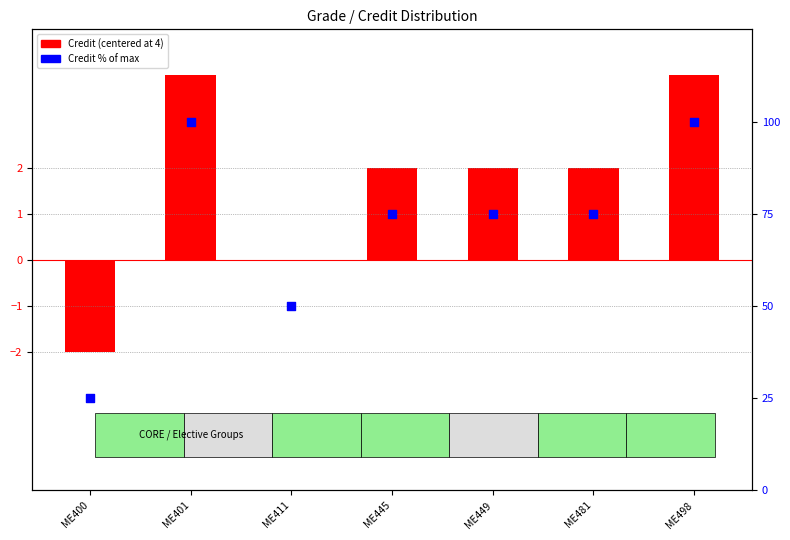

Which series has the widest spread of Y values?

Credit % (normalized)